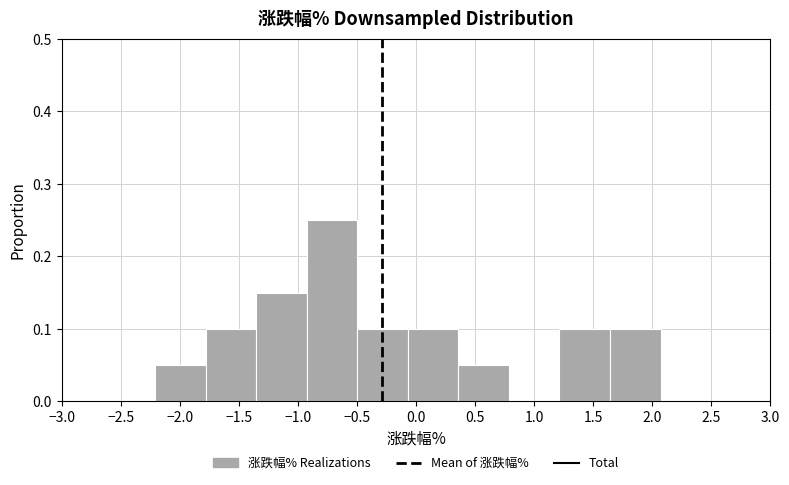

How tall is the bar that spans -2.20 to -1.80 on the x-axis? Neither the bar edges nor the heights are printed on the chart, so give them approximately, as read against the axes.

0.05